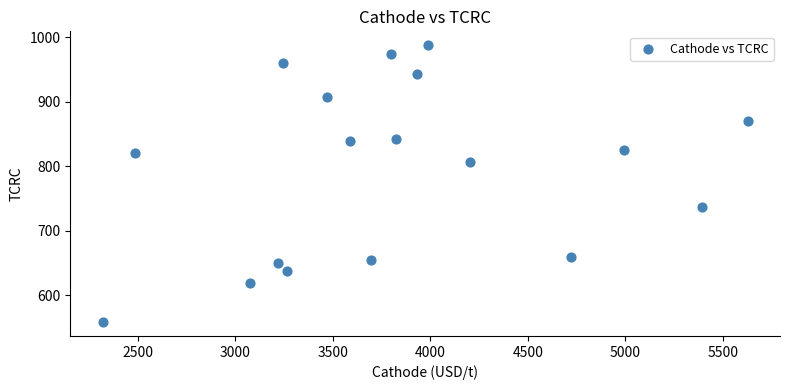

What is the range of X values (max minus min)?

3309.9